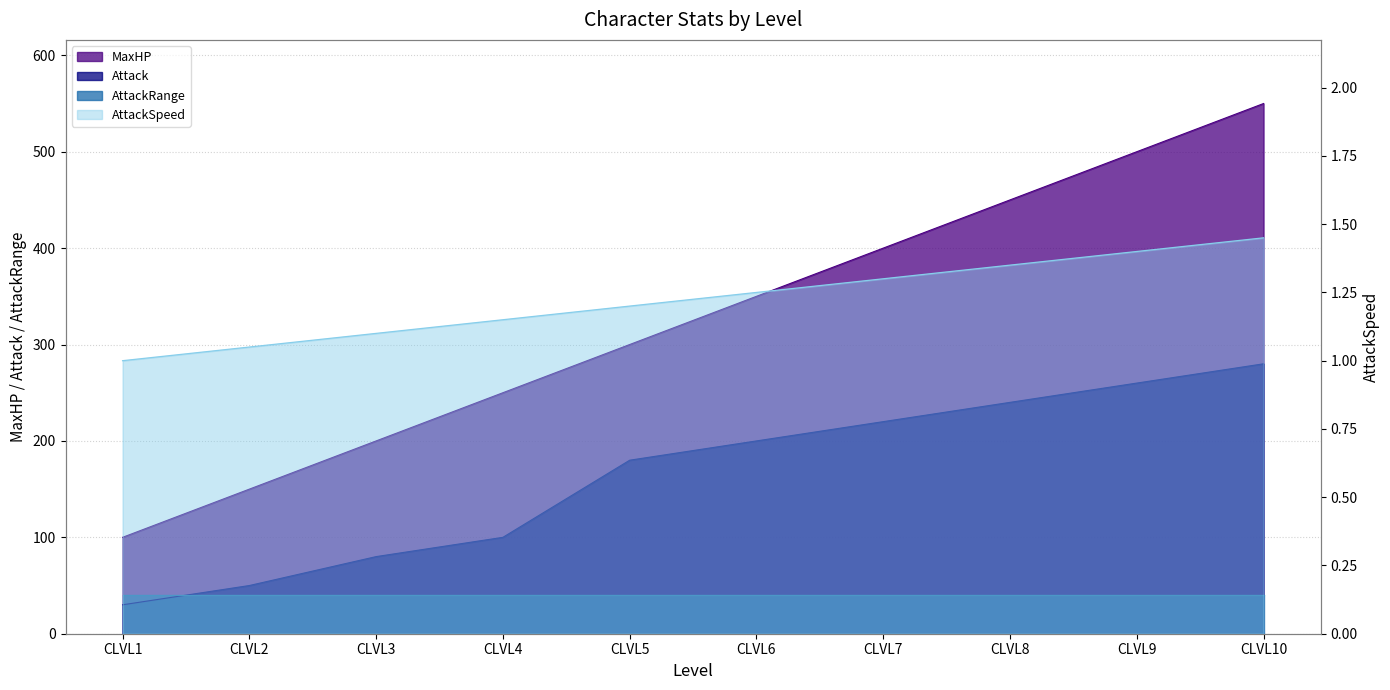

True or false: Attack has more than 2 interior local peaks.

False